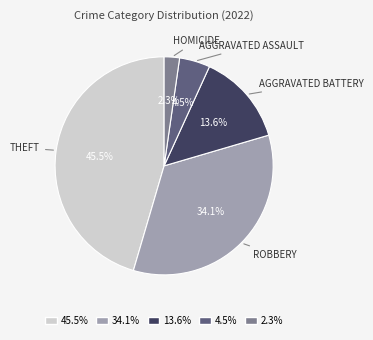

How many segments does this pie chart have?

5